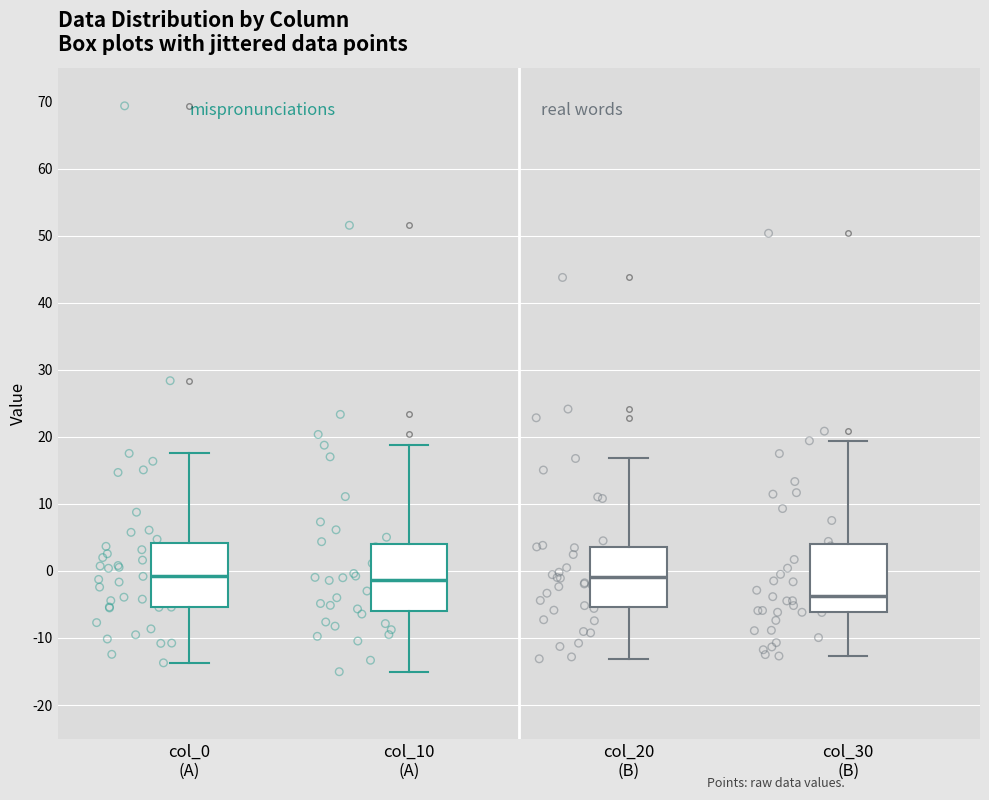

Which box's median line is the lowest?

col_30 (B)